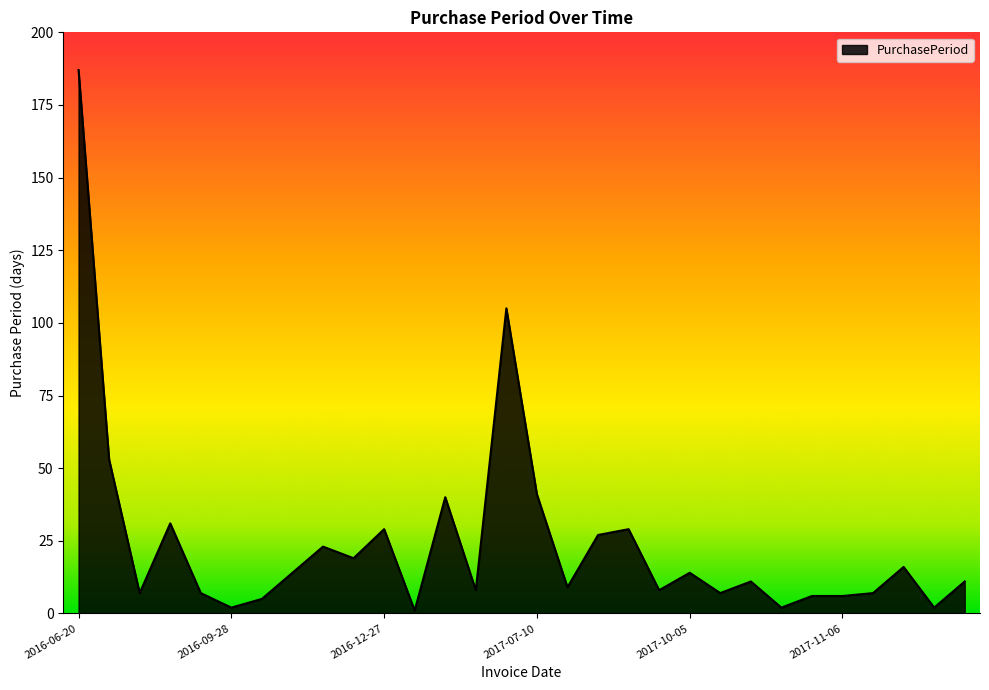

What is the maximum value shown in the chart?

187